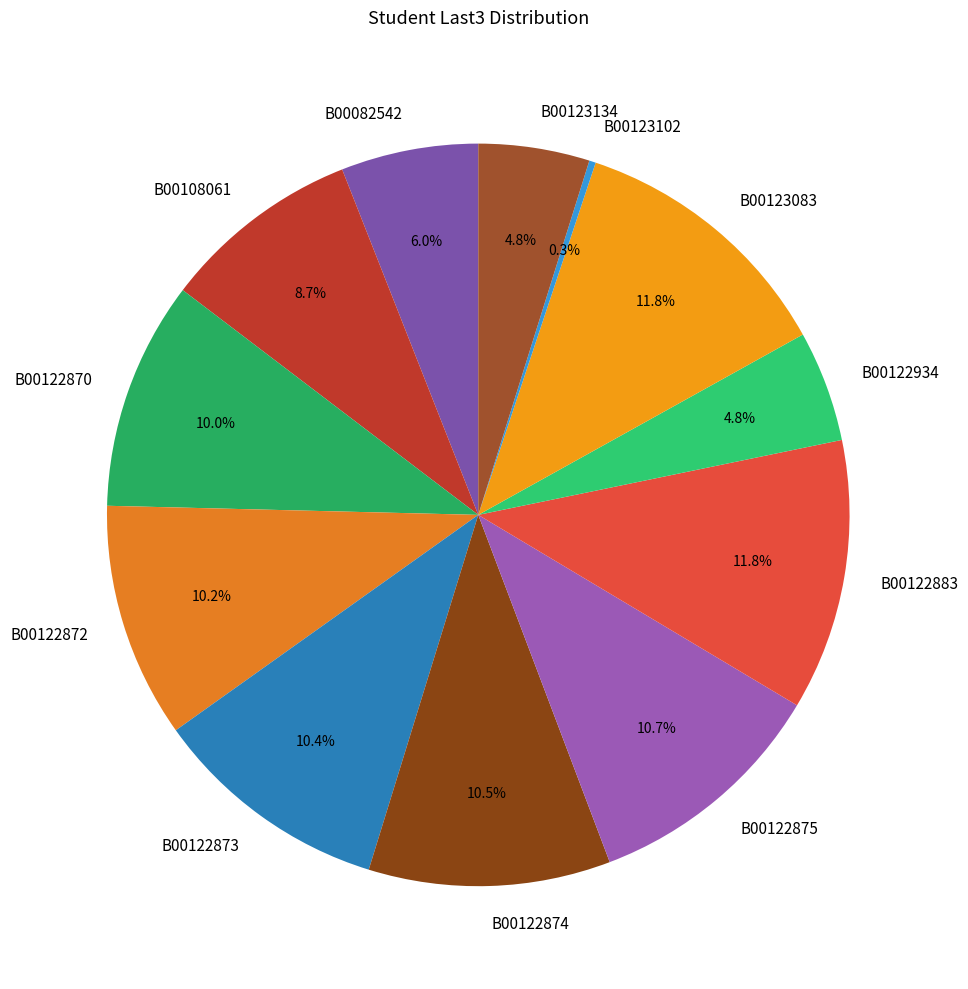

Does B00122875 account for over 50% of the chart?

No